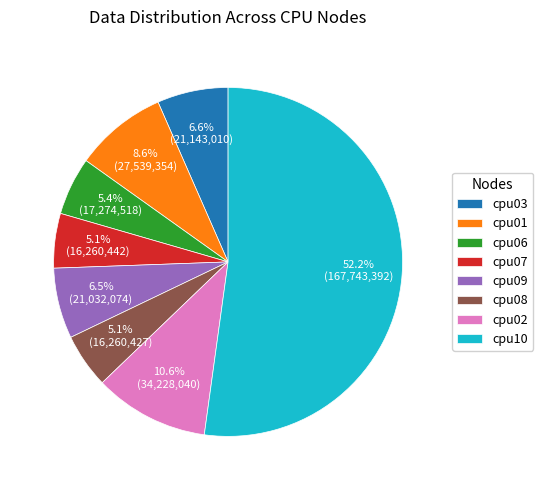

Between cpu02 and cpu03, which is larger?

cpu02